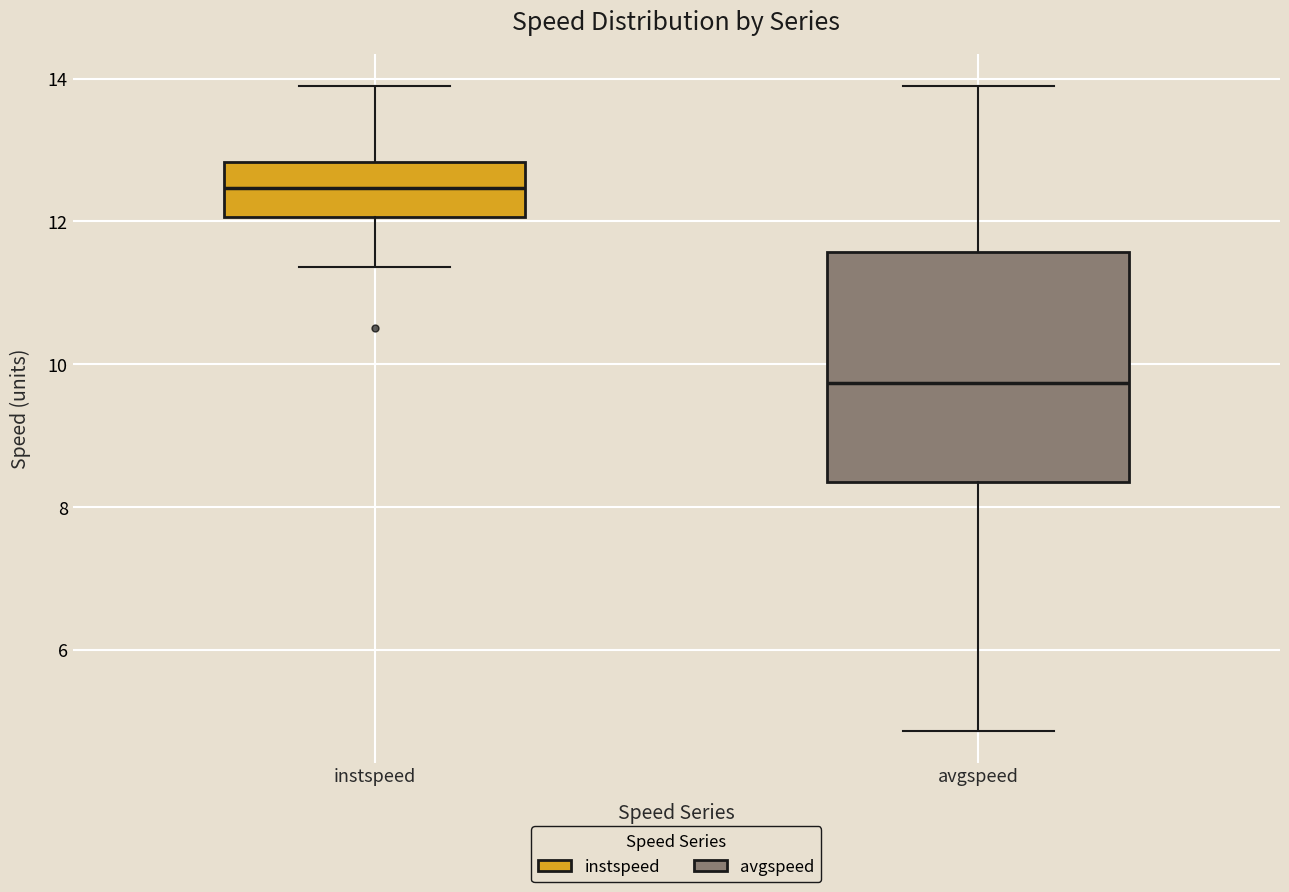

Reading left to right, read every box against the y-axis: the position of its median line, the range the box covers, and the ends of its whiskers. The values are not printed on the chart, so give them approximately, as read against the axis.

instspeed: median 12.4, box 12.0 to 12.8, whiskers 11.4 to 13.8
avgspeed: median 9.8, box 8.4 to 11.6, whiskers 4.8 to 13.8